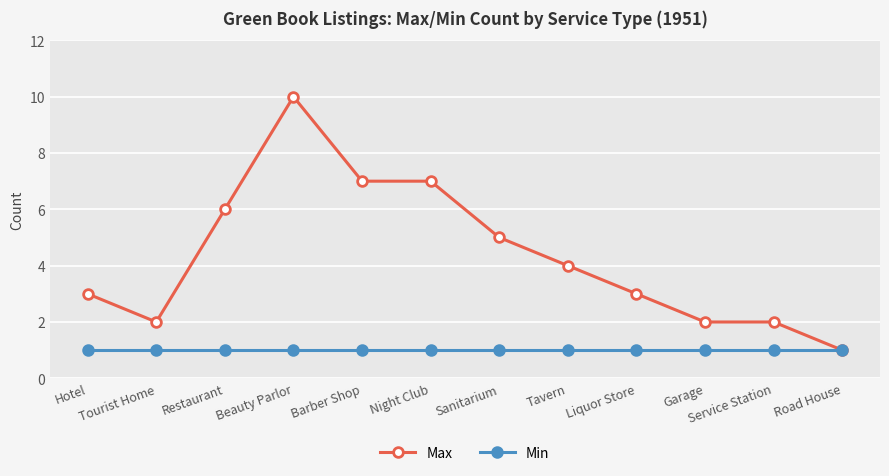

What is the total value across all series at Night Club?

8